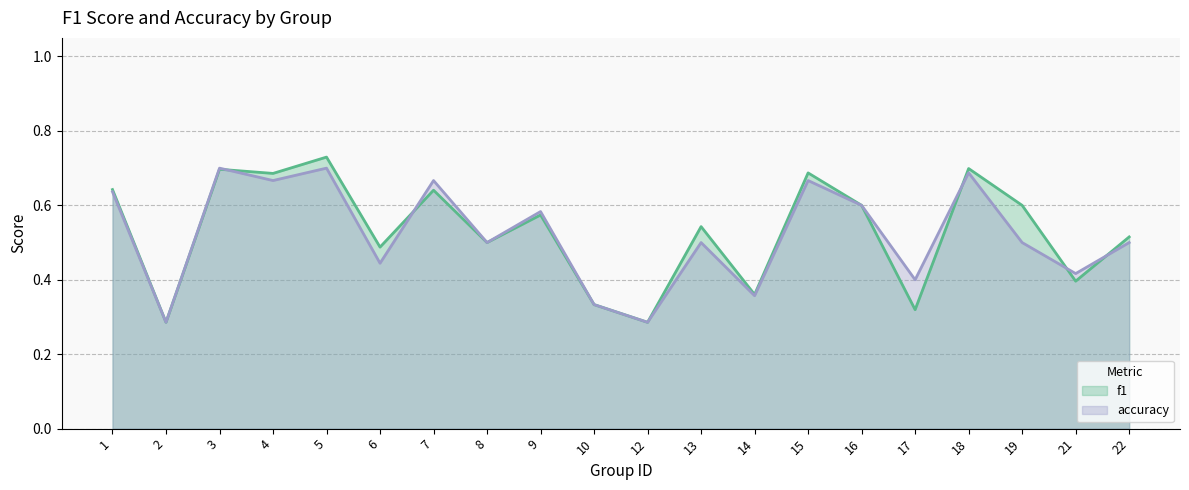

How many times do f1 and accuracy cross each other?

5